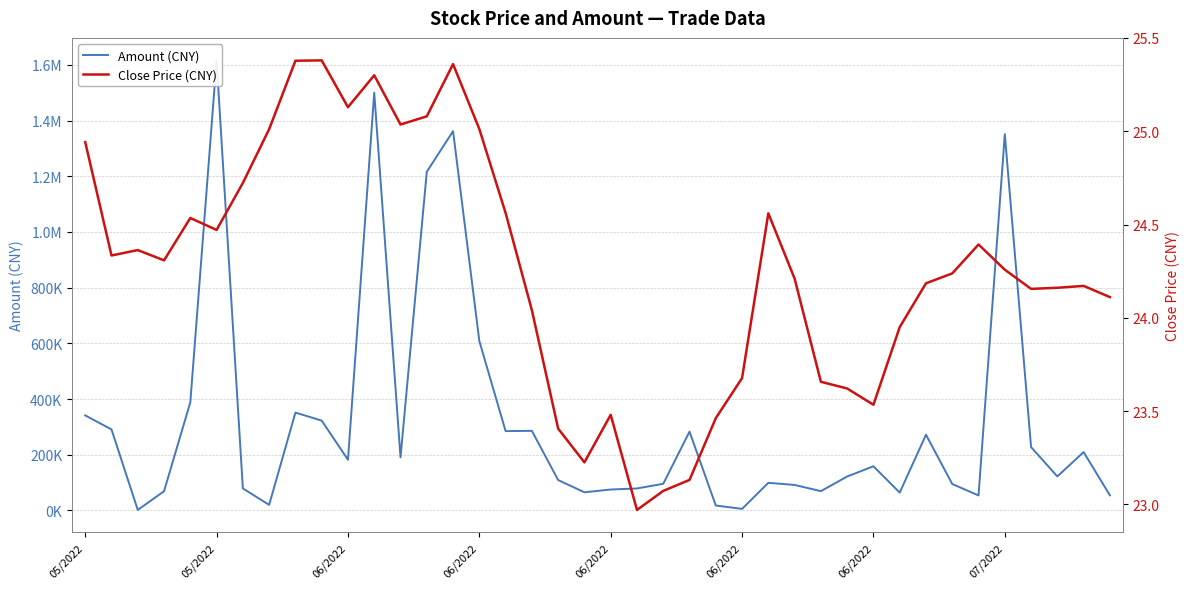

The value of Close Price (CNY) at 36 is 11.1. True or false?

False